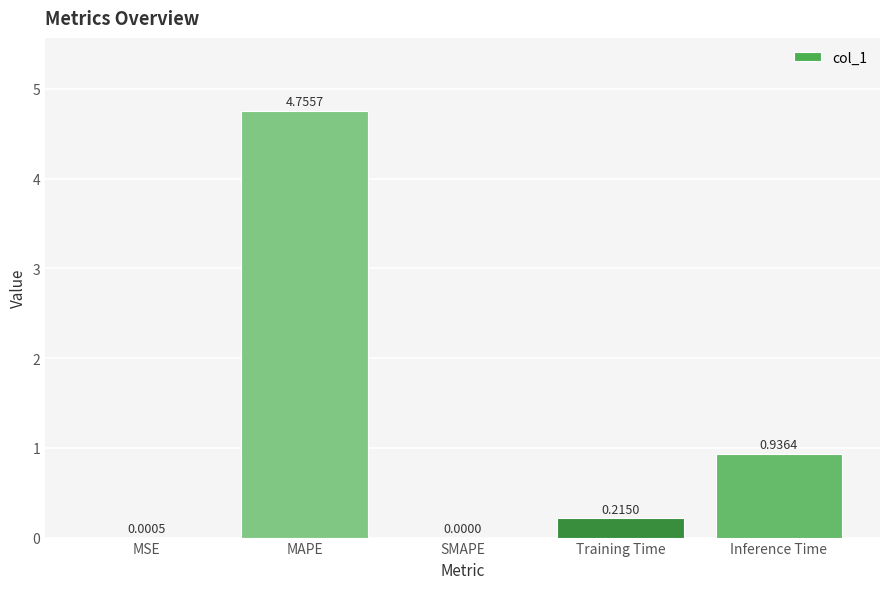

Which category has the highest value across all series?

MAPE